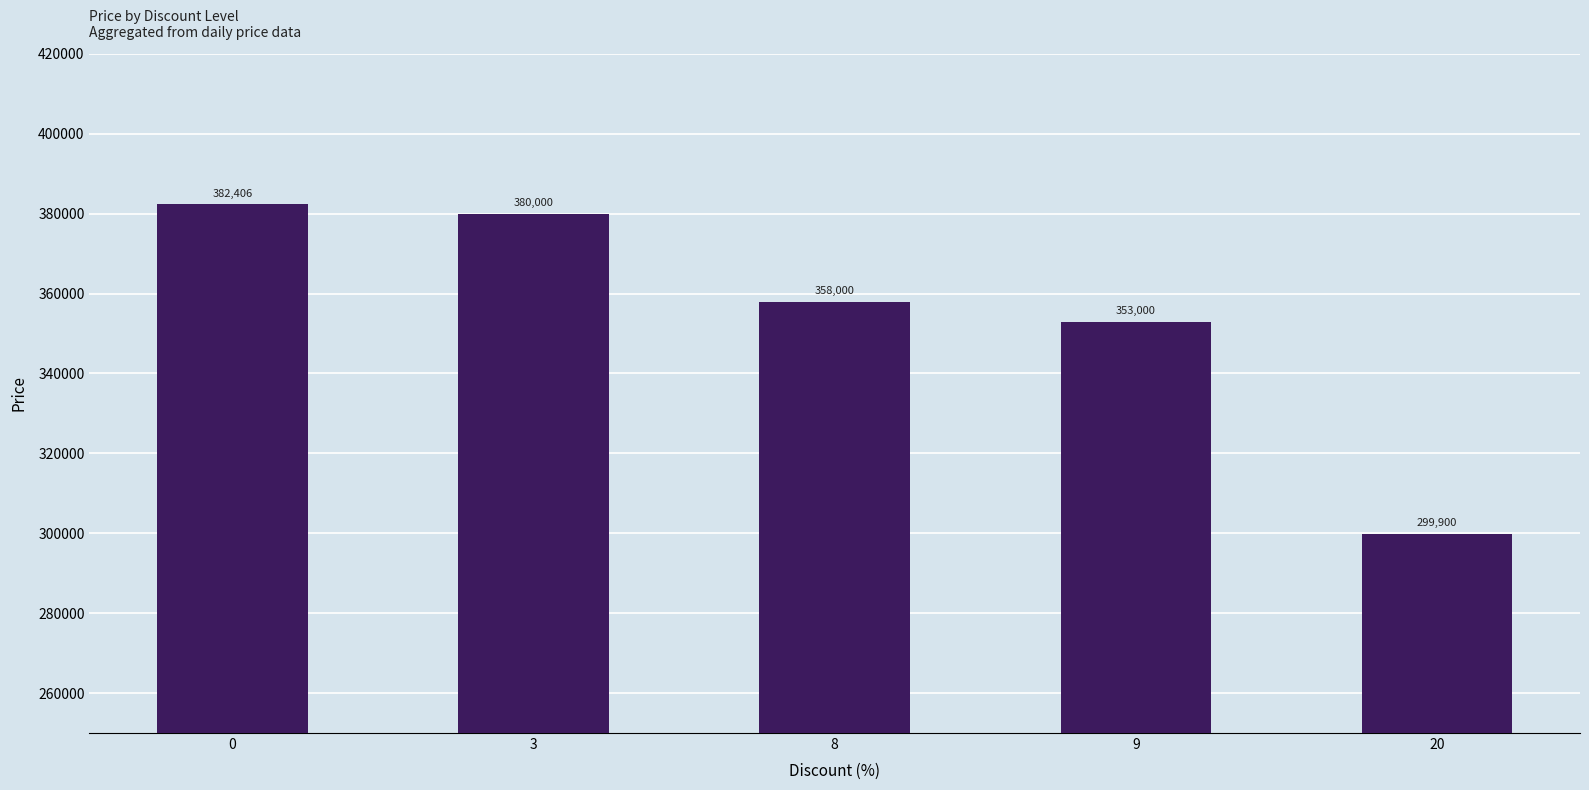

What is the average value?

354661